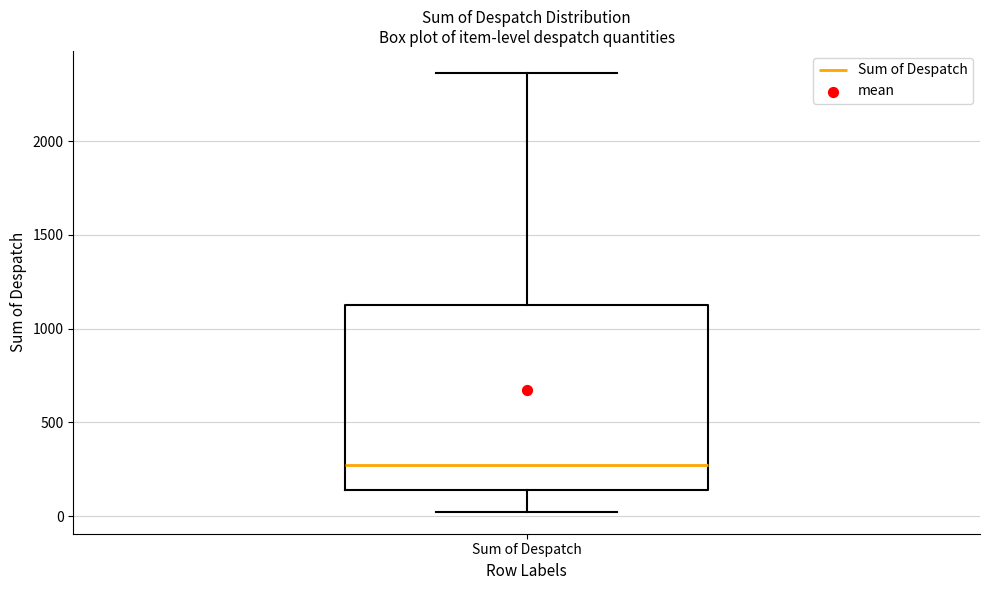

Read this box plot against the y-axis: the position of the median line, the range covered by the box, and the ends of both whiskers. The values are not printed on the chart, so give them approximately, as read against the axis.

median 300, box 150 to 1150, whiskers 0 to 2350